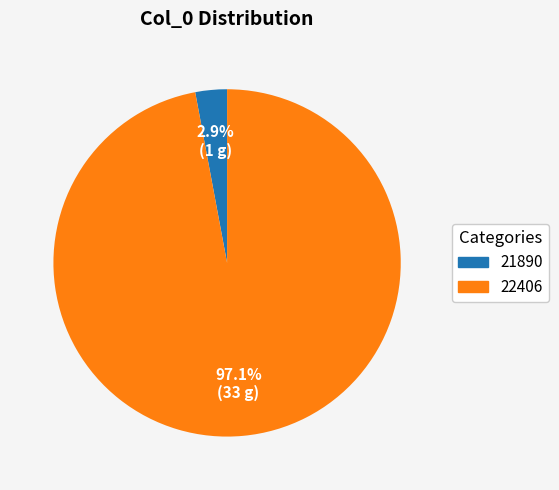

Does 21890 account for over 50% of the chart?

No